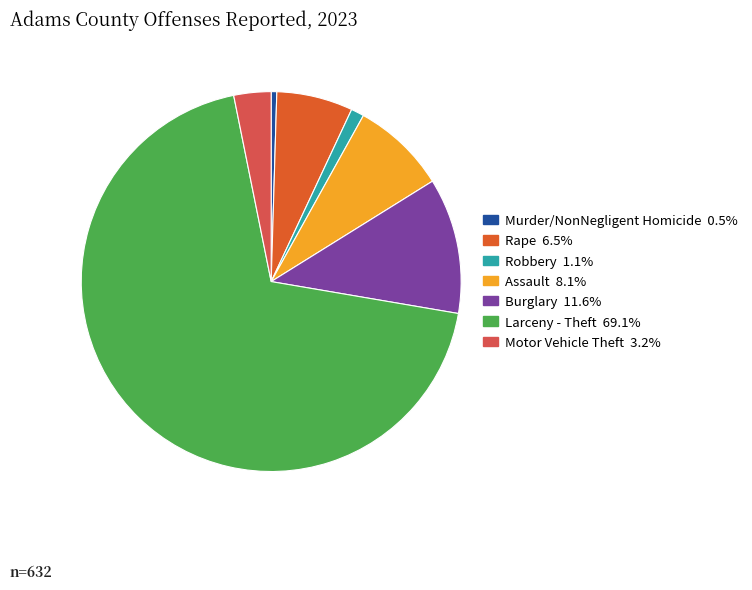

Which category has the biggest portion of the pie?

Larceny - Theft